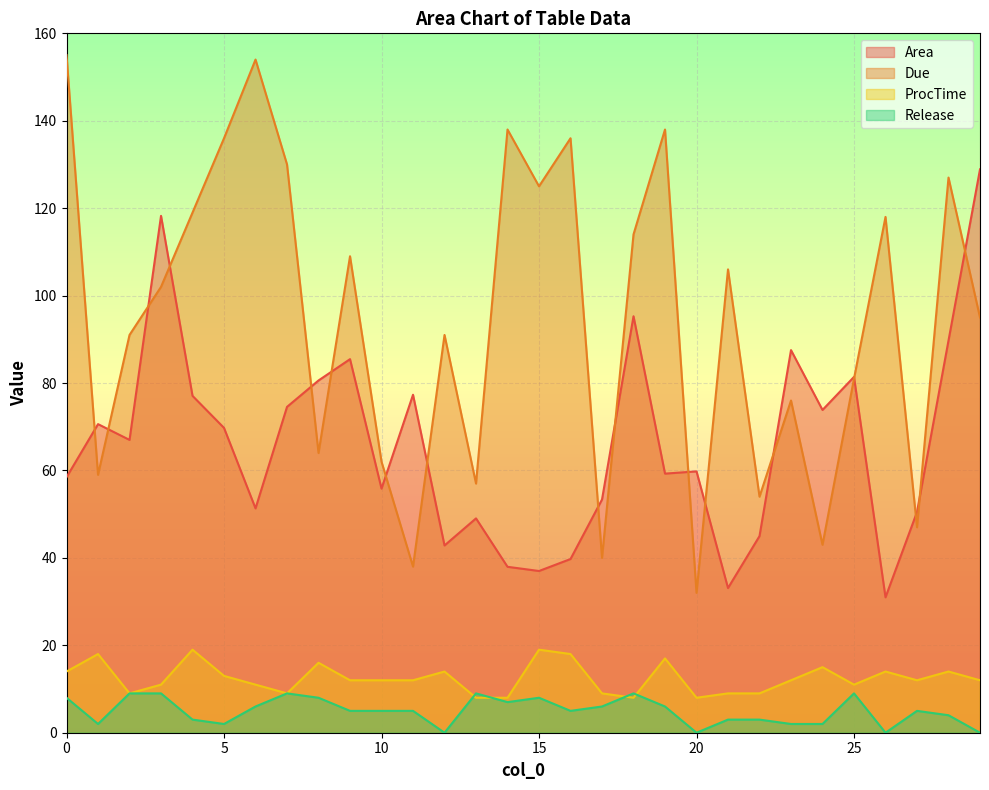

Which has a higher value, 8 or 22?

8